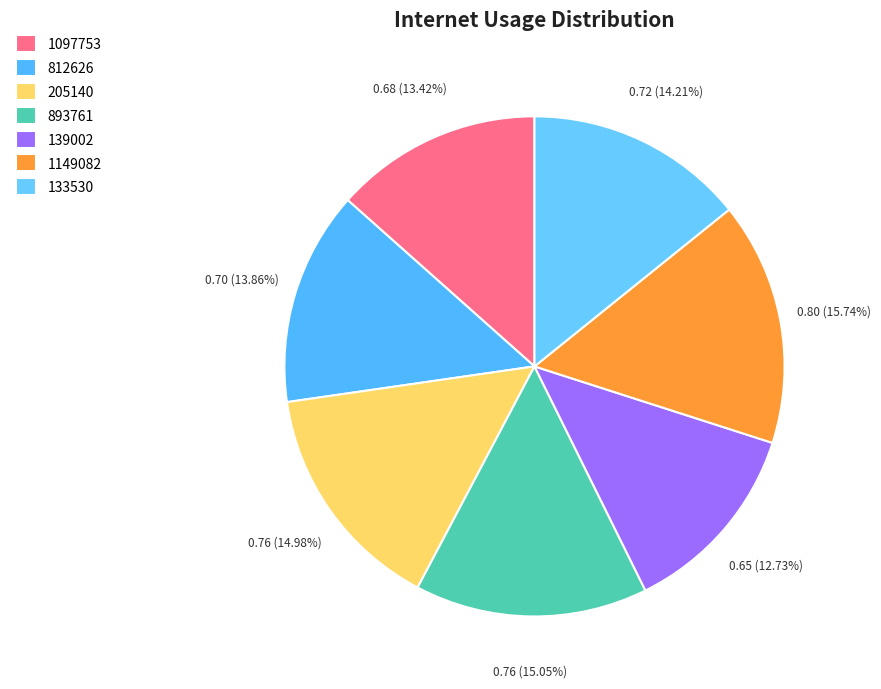

Does any single category account for the majority?

No